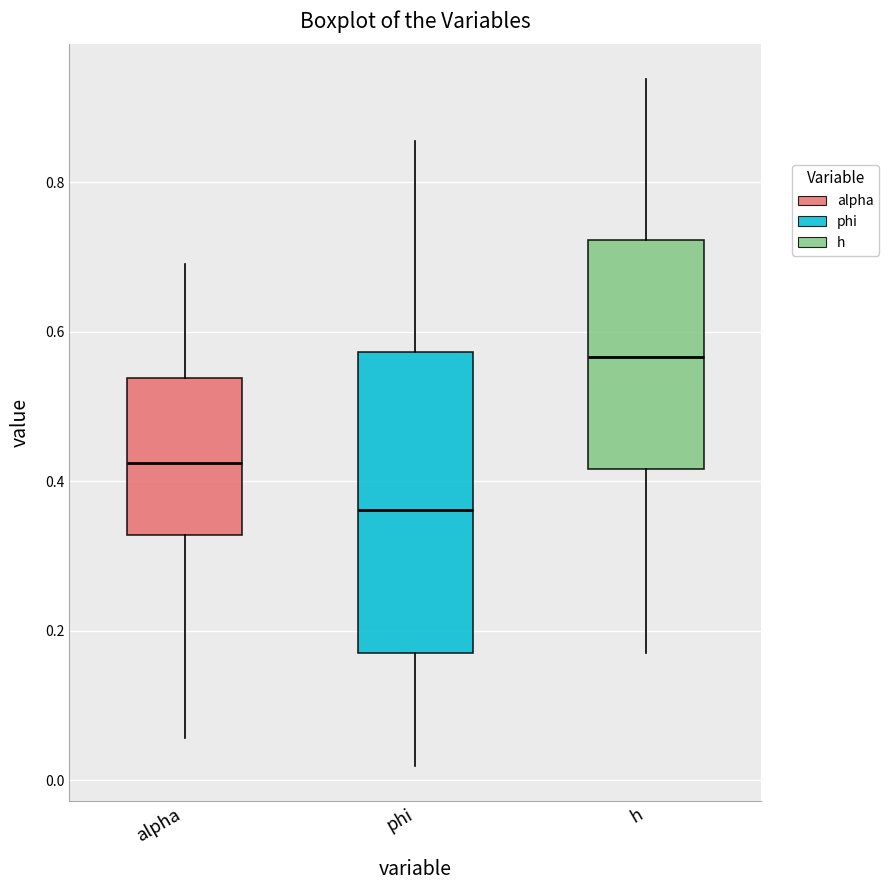

Which box is the tallest, from its lower edge to its upper edge?

phi